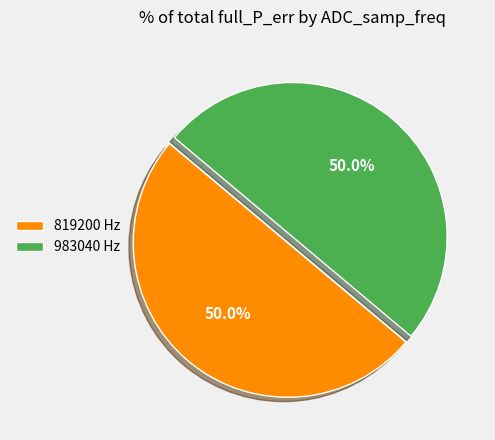

What portion of the pie excludes 819200 Hz?

50.0%